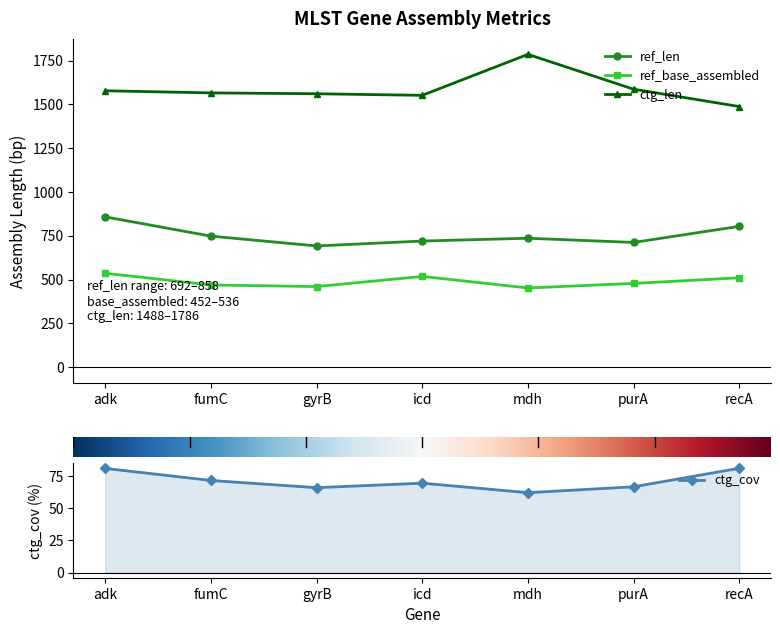

List the labels in order of ref_base_assembled value, smallest first.

mdh, gyrB, fumC, purA, recA, icd, adk